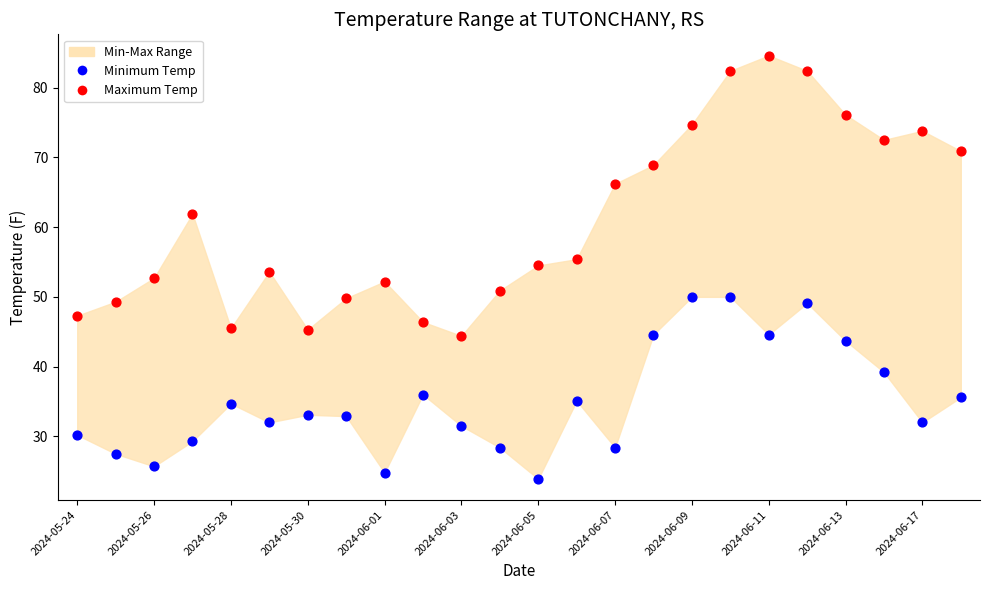

Across all data points, what is the range of Y values (max minus min)?

60.7